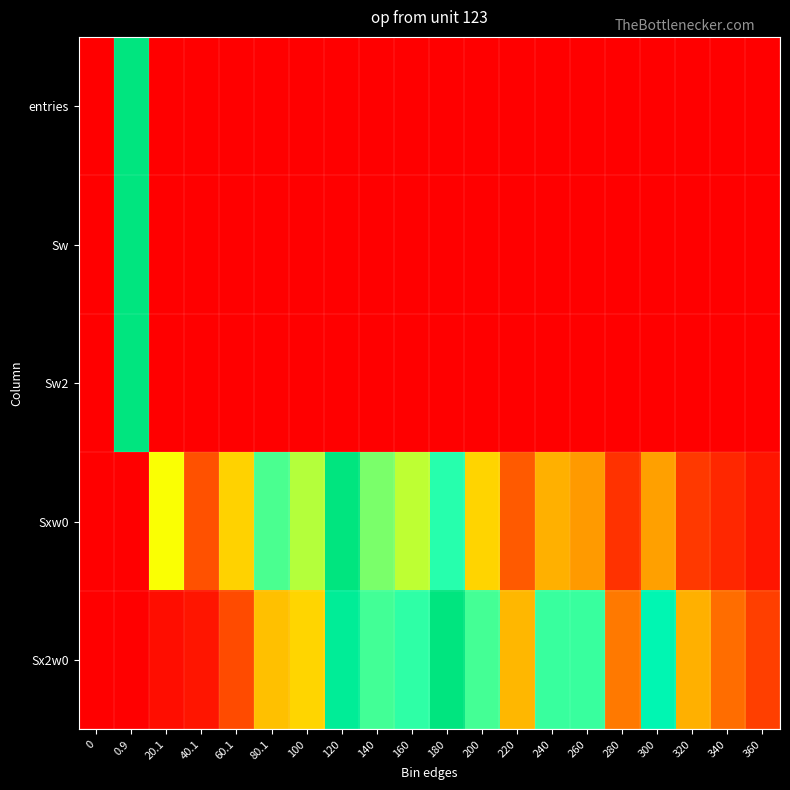

Which series changed the most between 240 and 320?

Sx2w0